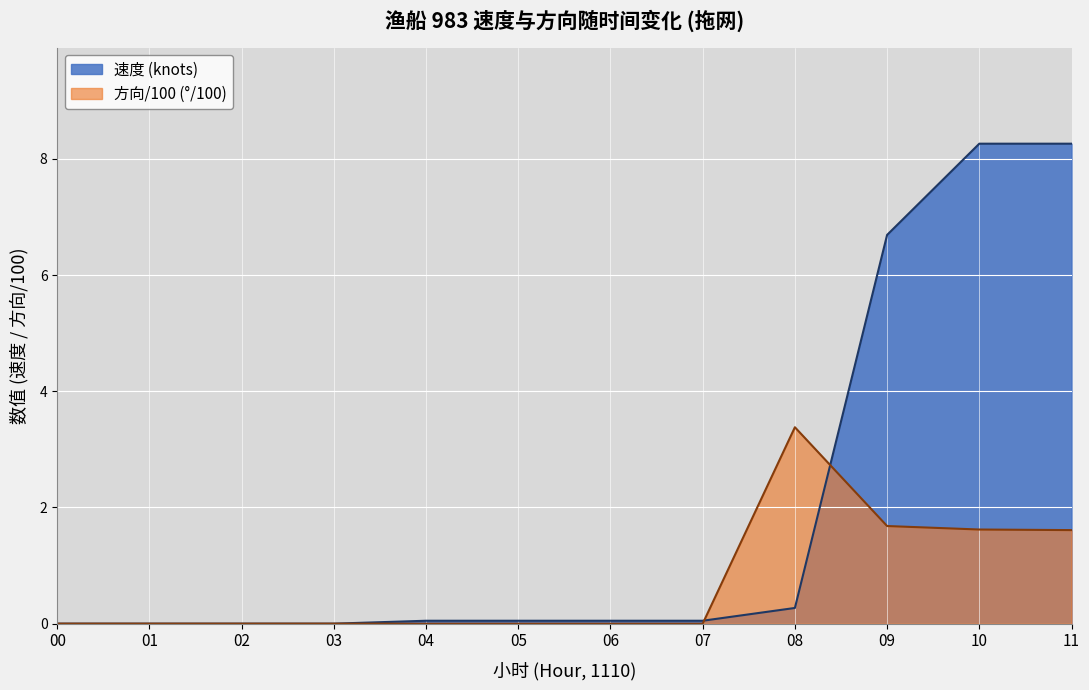

Where is 速度 (knots) nearest to the value 4?

09